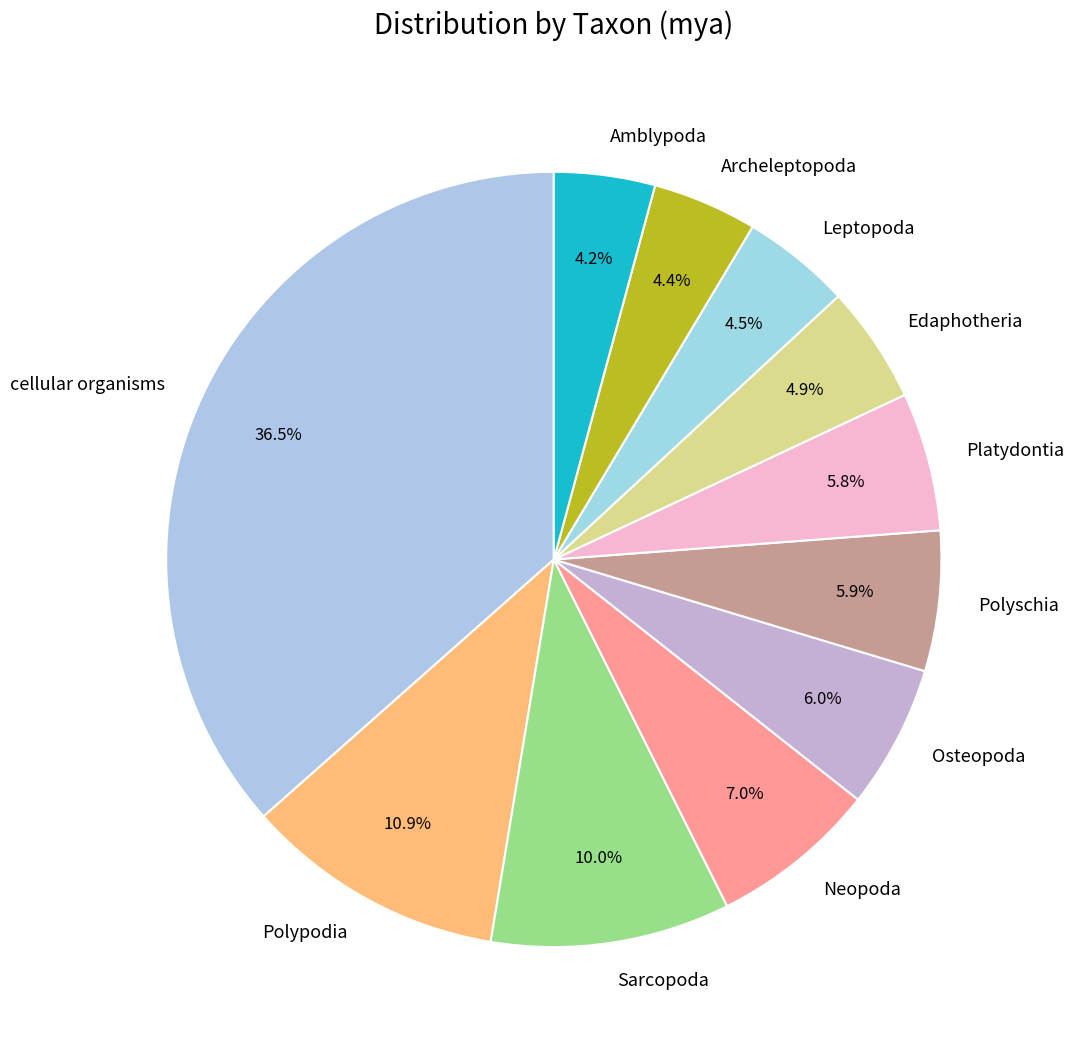

Which slice is the largest?

cellular organisms